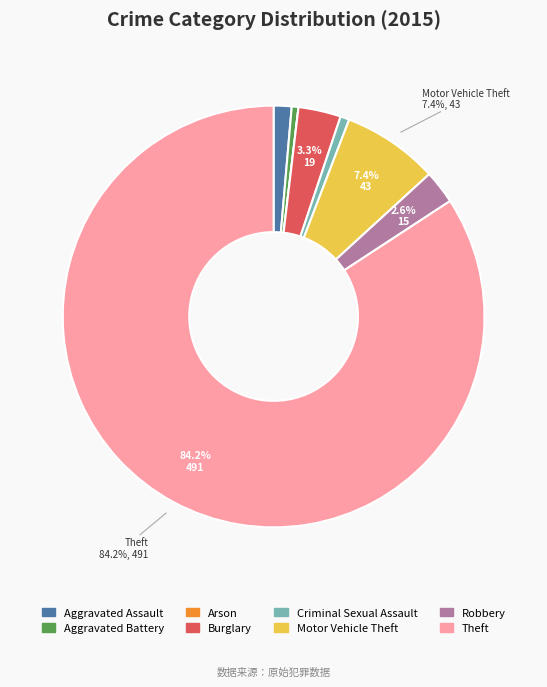

What is the largest slice in the pie chart?

Theft